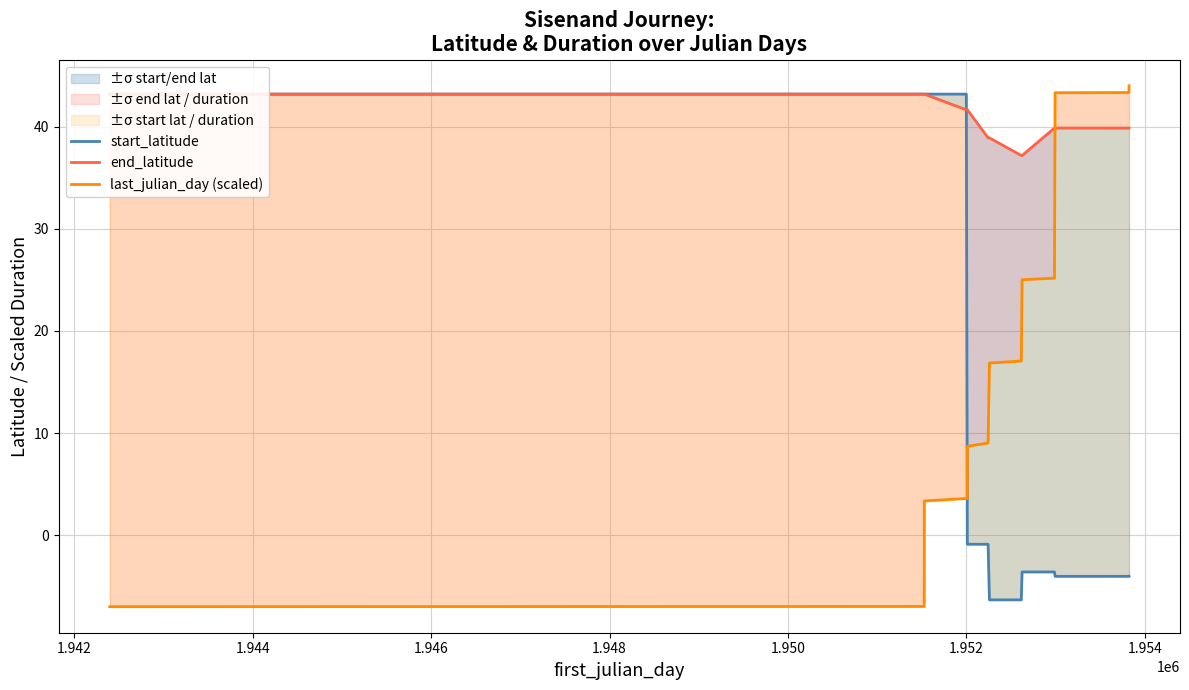

How many values in start_latitude are below zero?

11